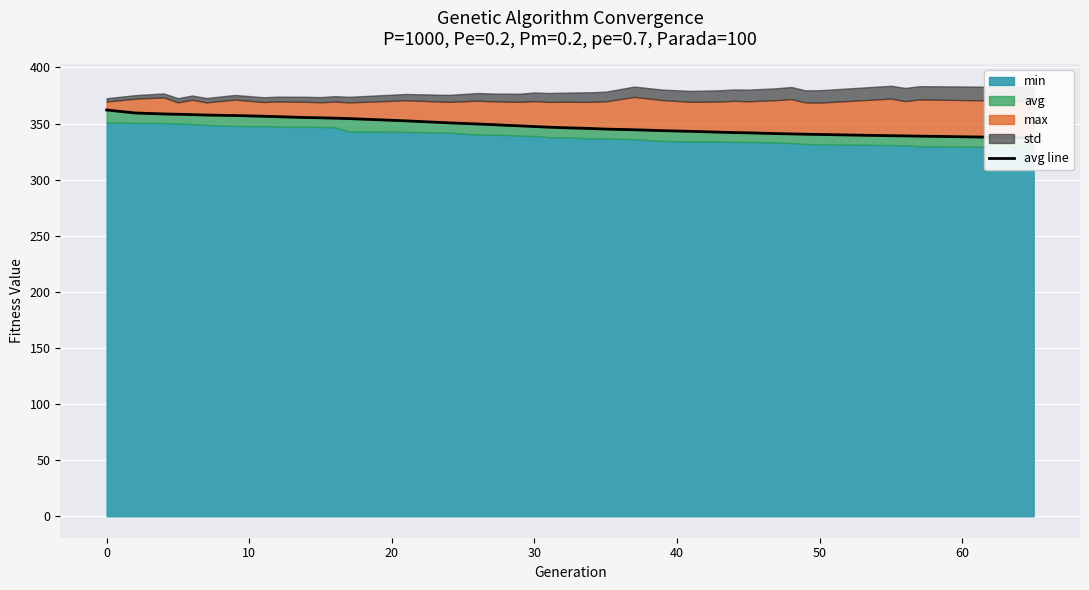

What is the difference between the maximum and second lowest values?

24.4